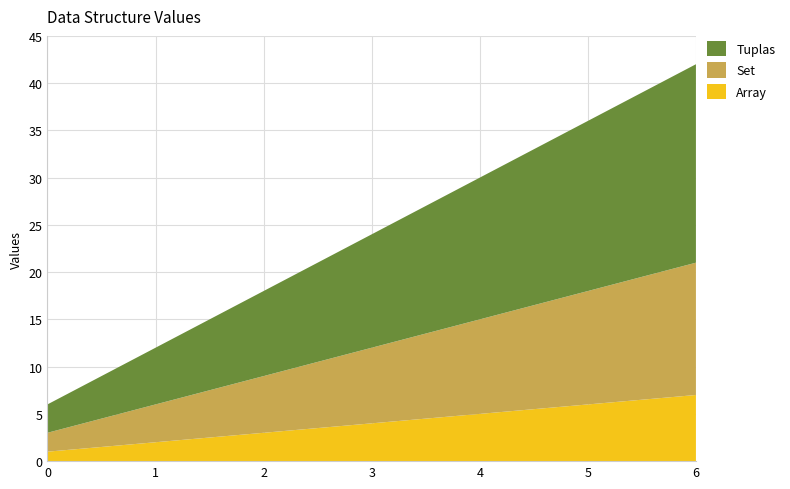

Reading right to left, what are all the values shown in this chart?

Array: 6=7	5=6	4=5	3=4	2=3	1=2	0=1
Set: 6=14	5=12	4=10	3=8	2=6	1=4	0=2
Tuplas: 6=21	5=18	4=15	3=12	2=9	1=6	0=3